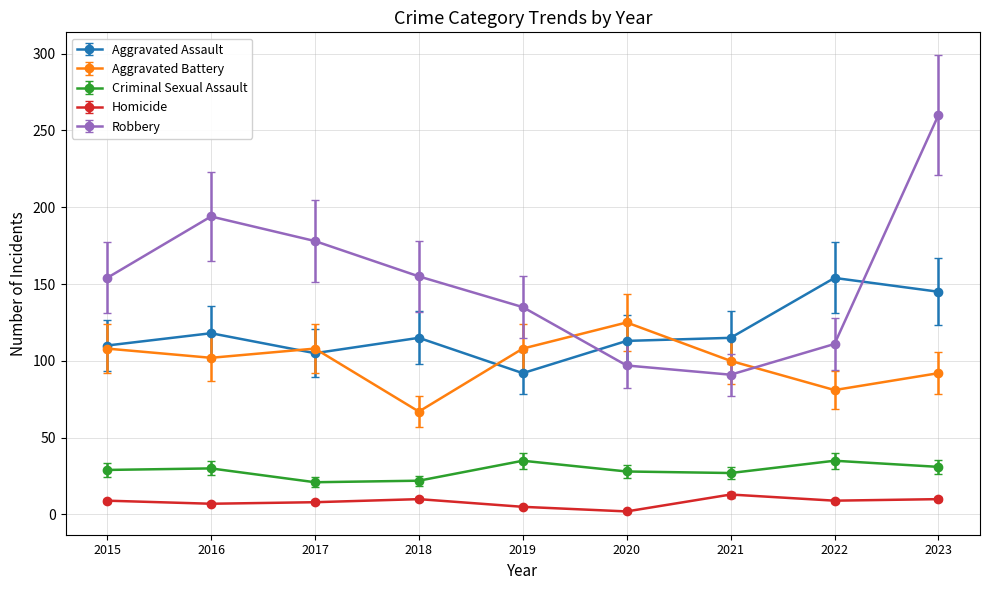

At which category does Robbery reach its first local peak?

2016